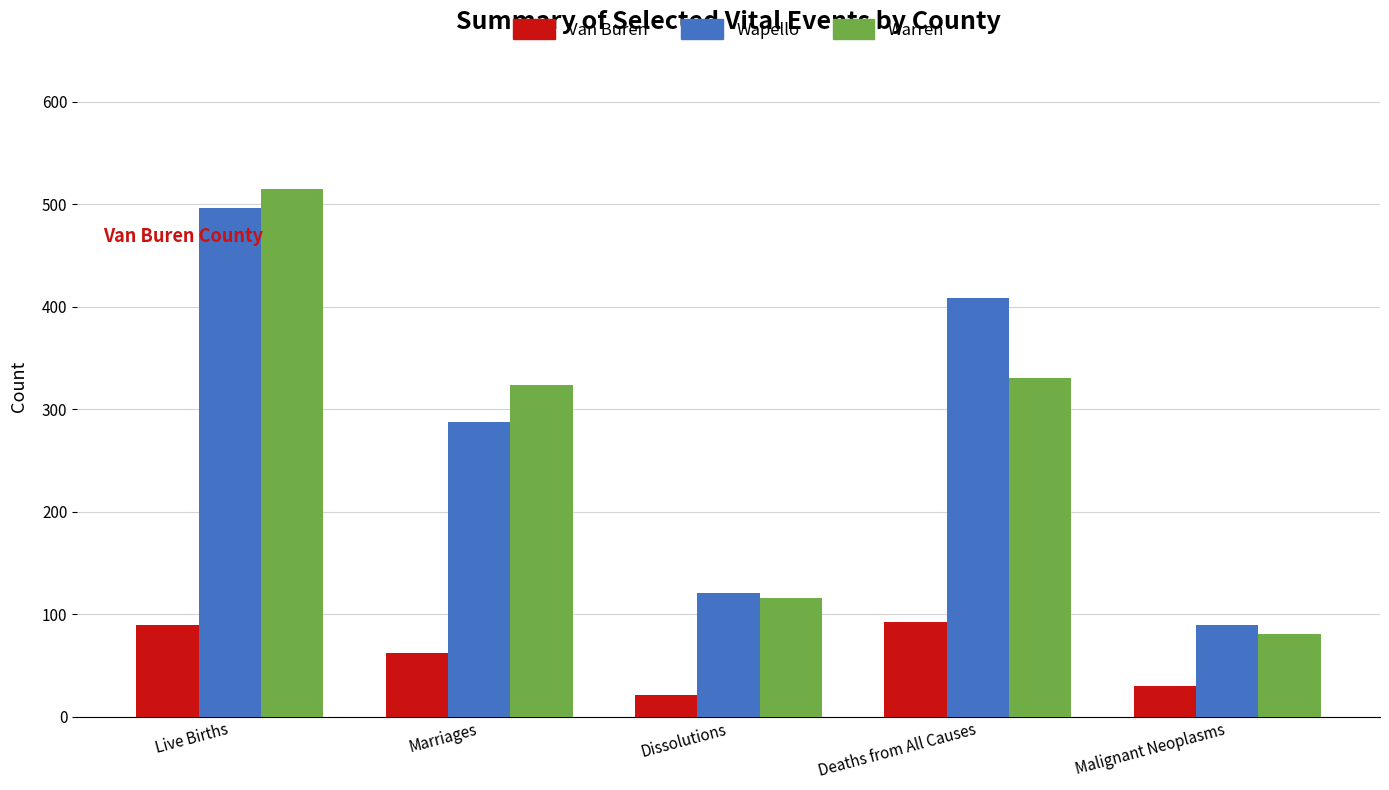

Which series has the largest range (max minus min)?

Warren